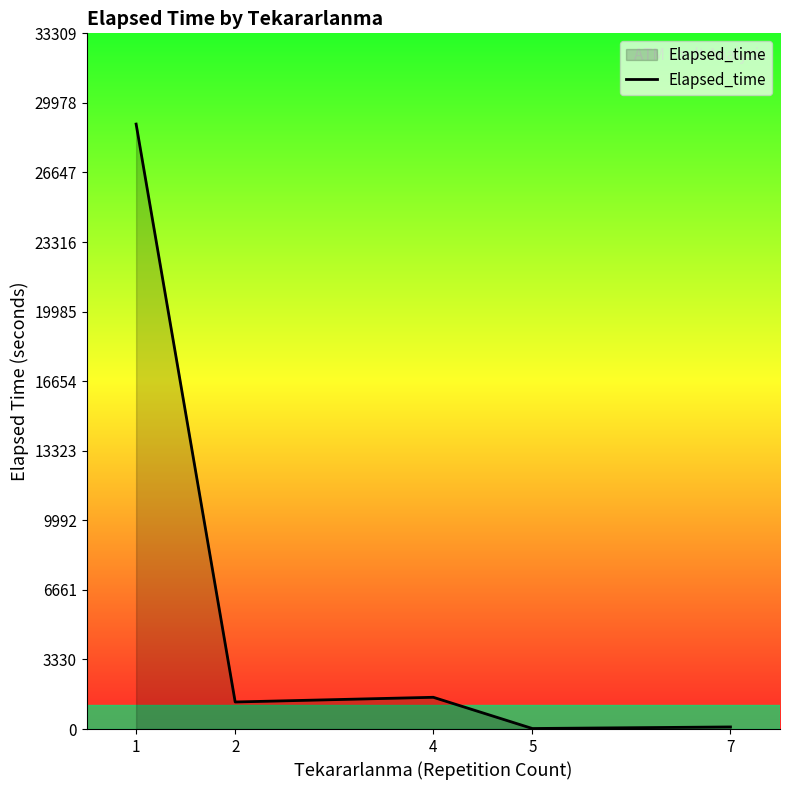

At which category does the data reach its first local peak?

4